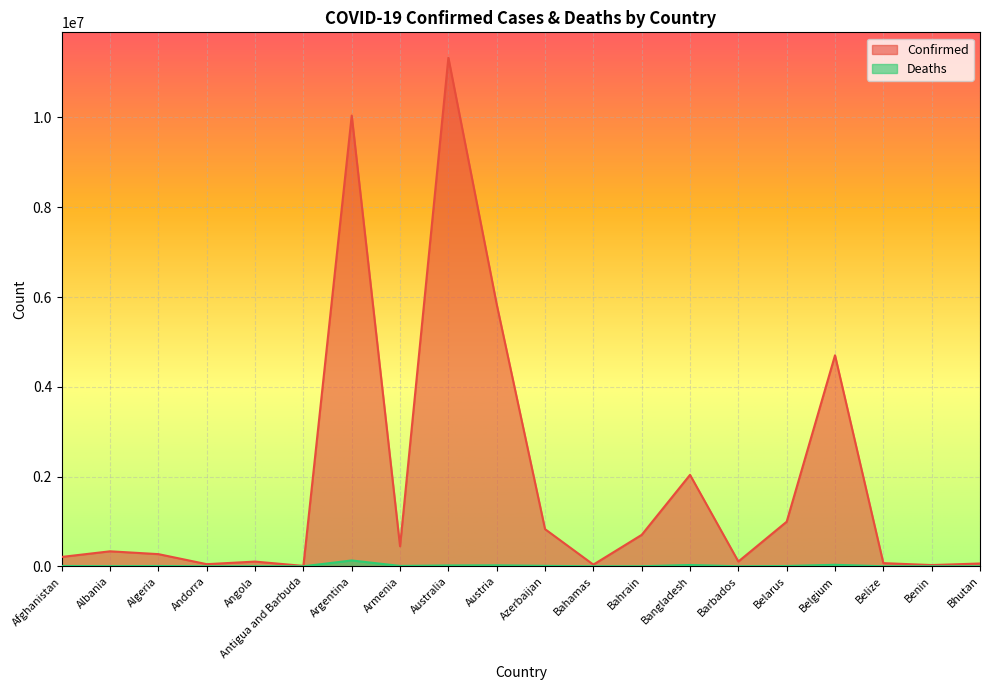

What are all the series names shown in the legend?

Confirmed, Deaths